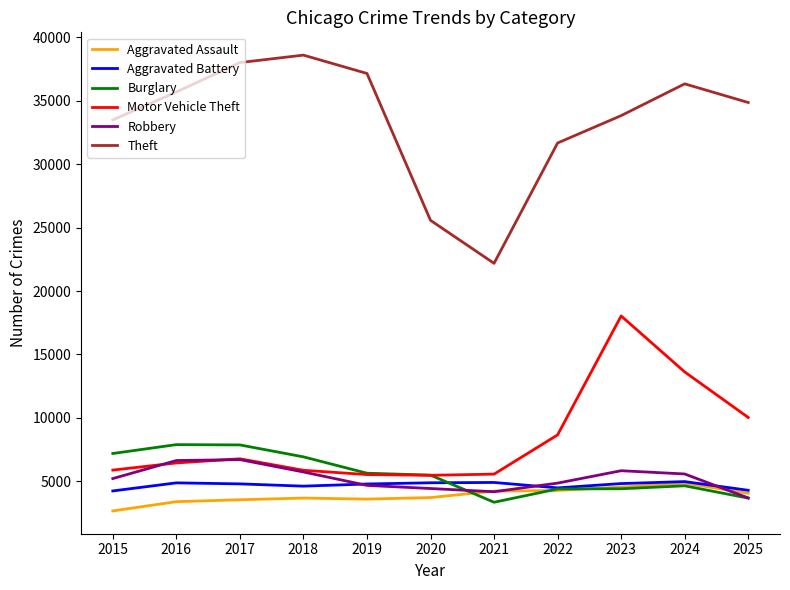

What is the approximate value of Robbery at 2022, to the nearest 50?

4850